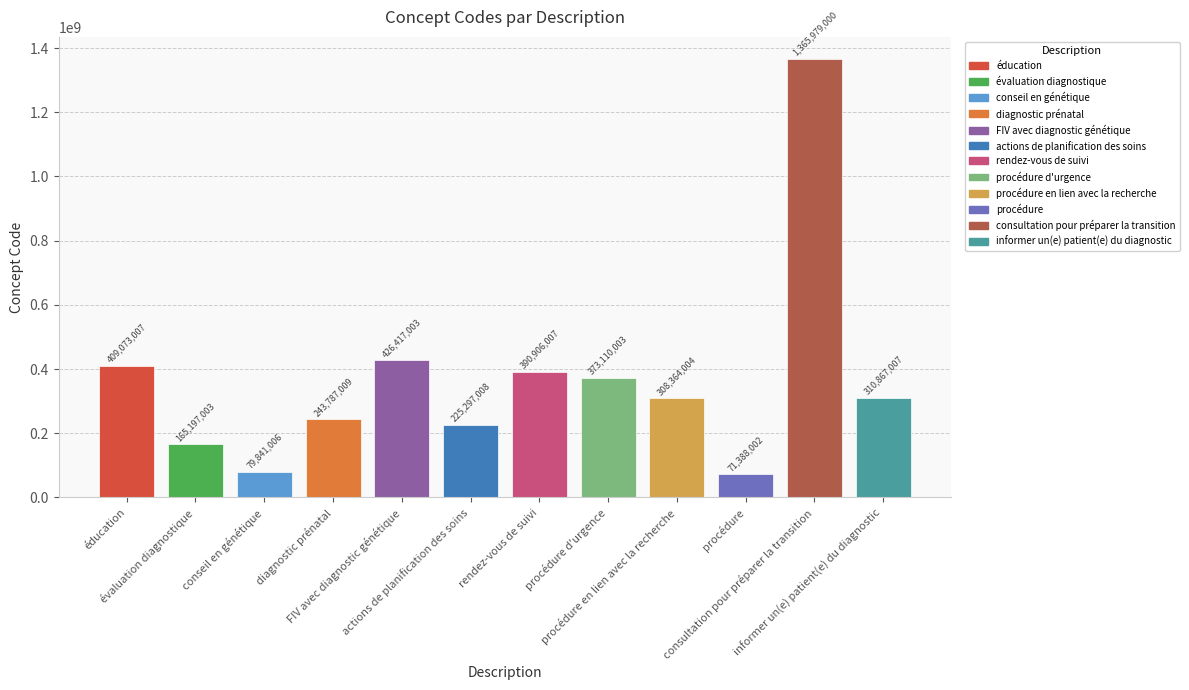

Approximately how many times larger is the value at évaluation diagnostique compared to consultation pour préparer la transition?

0.1